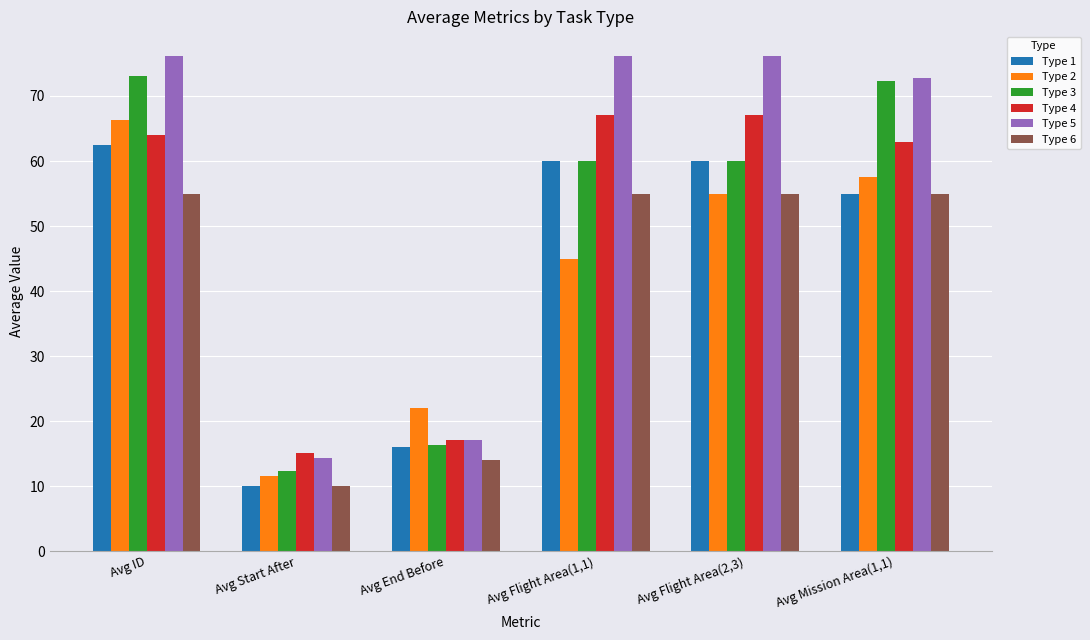

How many bars are there in each group?

6